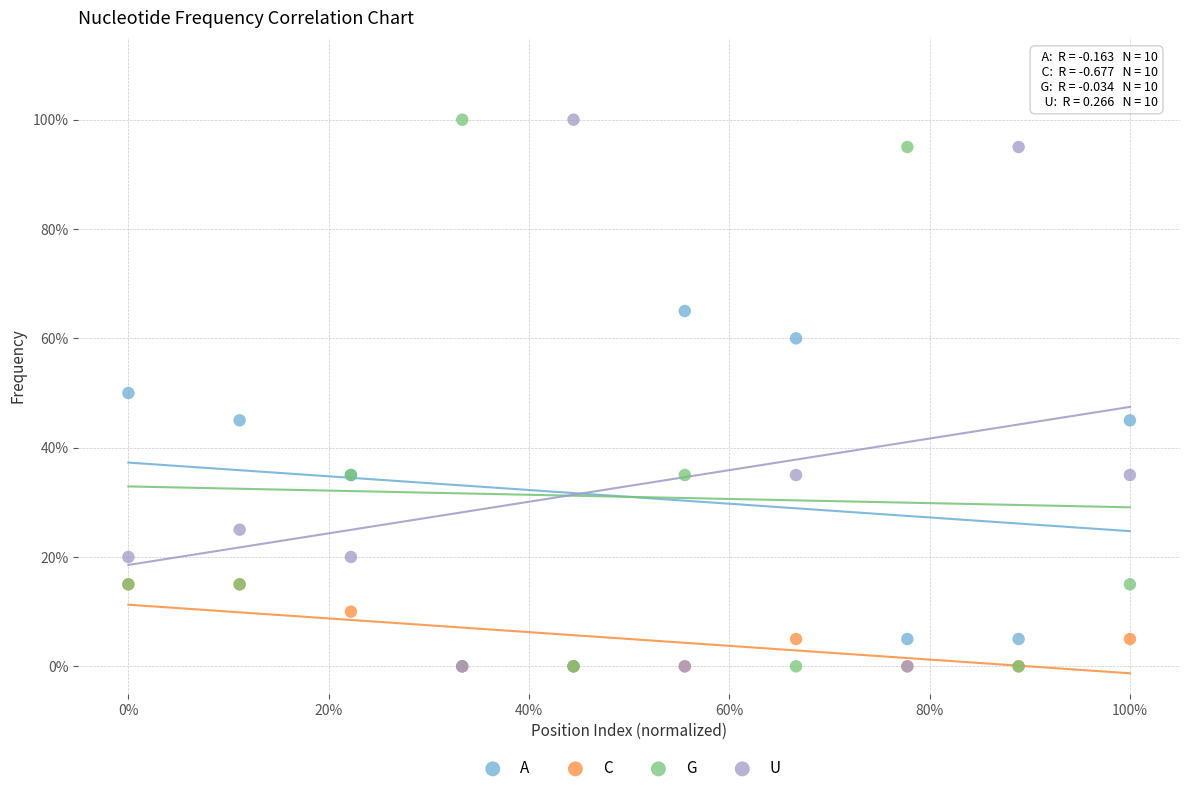

What are all the series names shown in the legend?

A, C, G, U